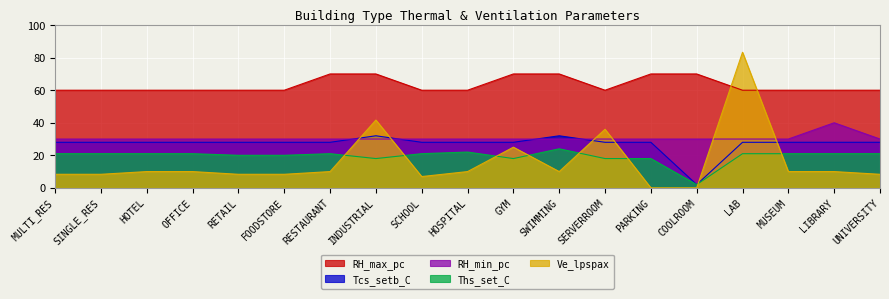

True or false: RH_min_pc has more than 2 interior local peaks.

False